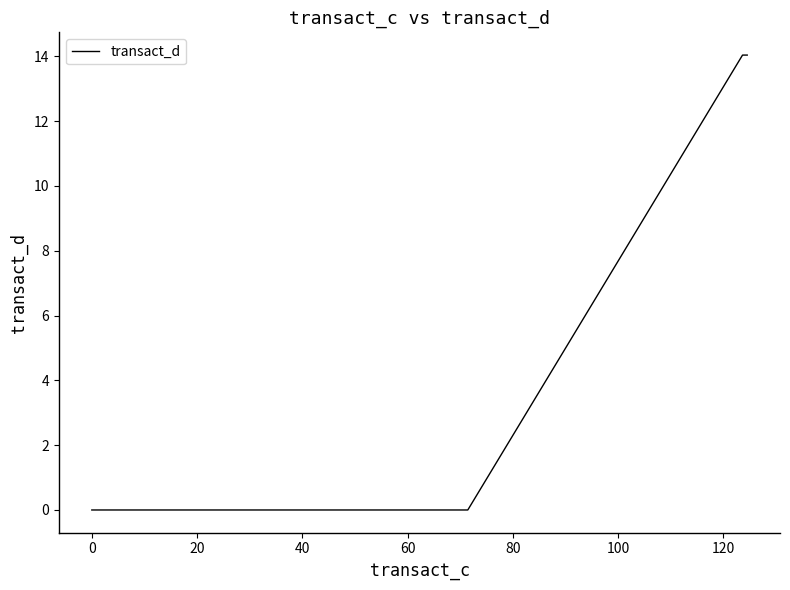

What is the difference between the second highest and minimum values?

14.0